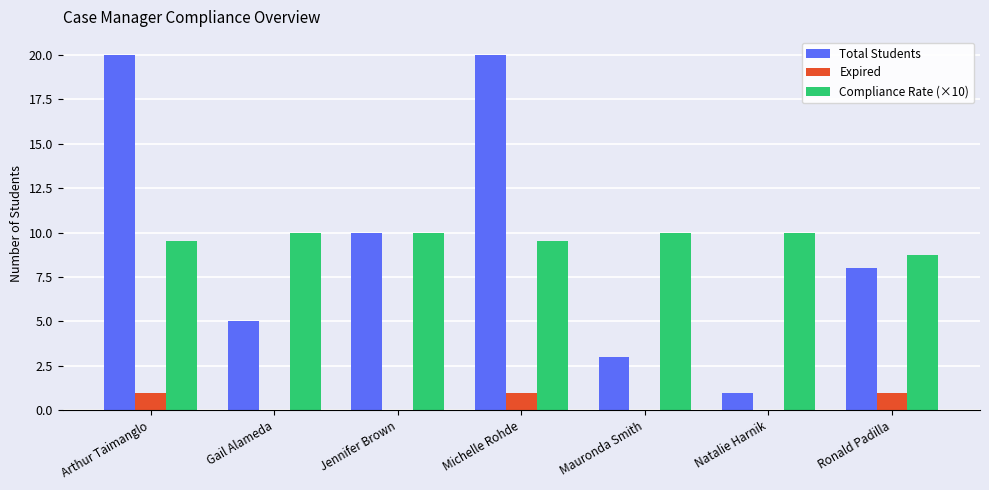

Are the bars horizontal?

No